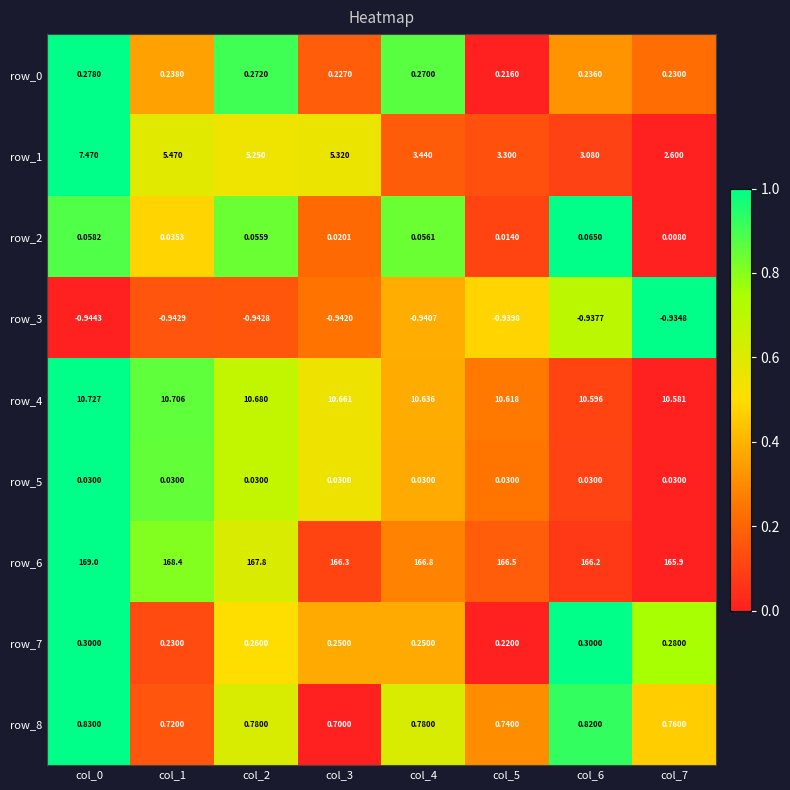

Is the value of row_2 at col_3 greater than the value of row_1 at col_1?

No